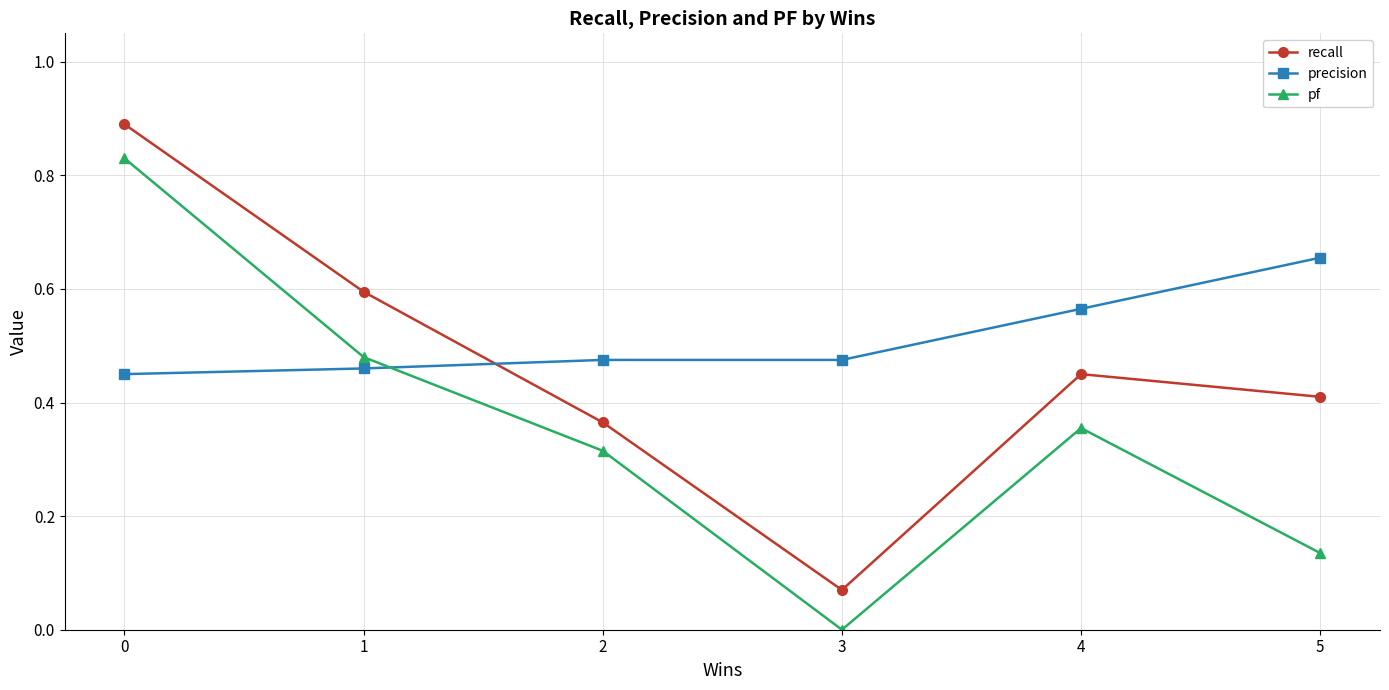

What is the difference between the maximum and minimum values in the precision series?

0.2